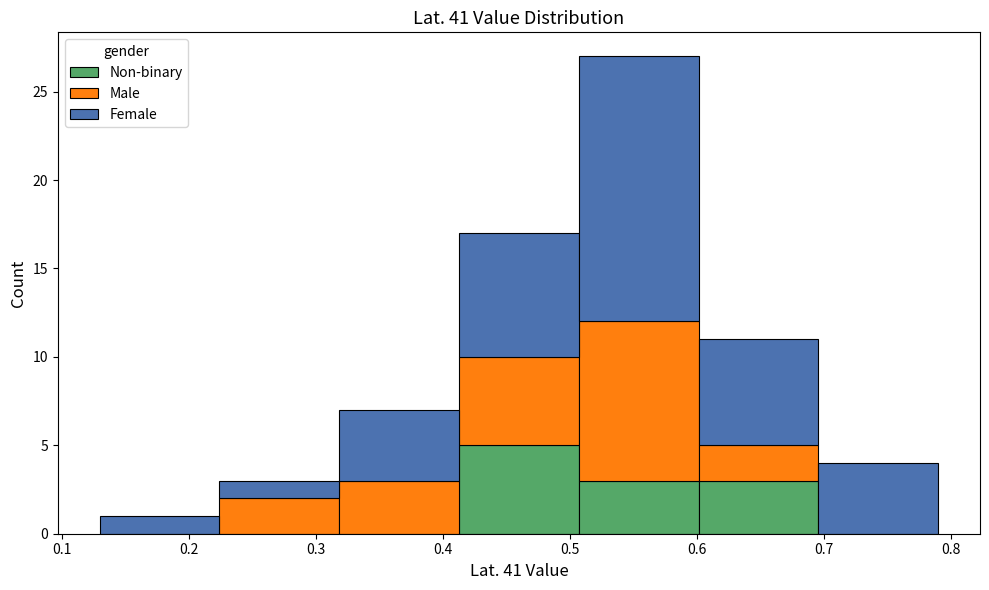

Which range on the x-axis has the tallest stacked bar (by total height)?

0.51 to 0.60